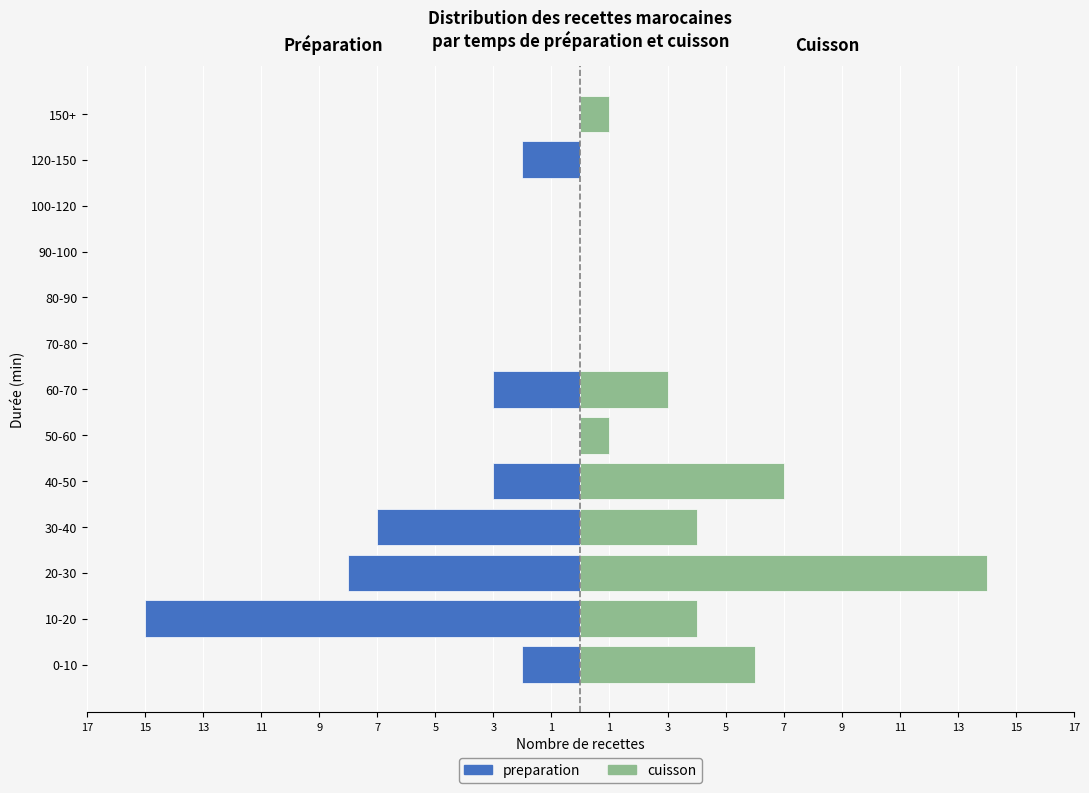

How many data points in preparation are above -2?

6